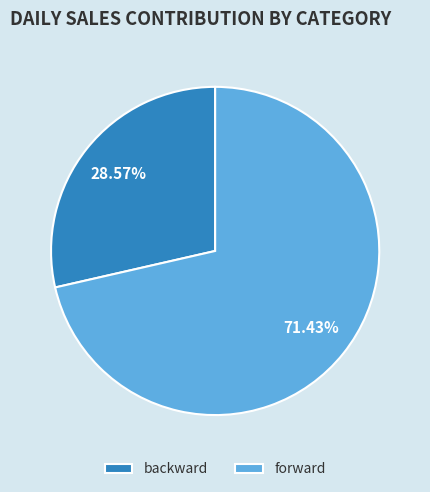

To the nearest percent, what portion does backward represent?

29%